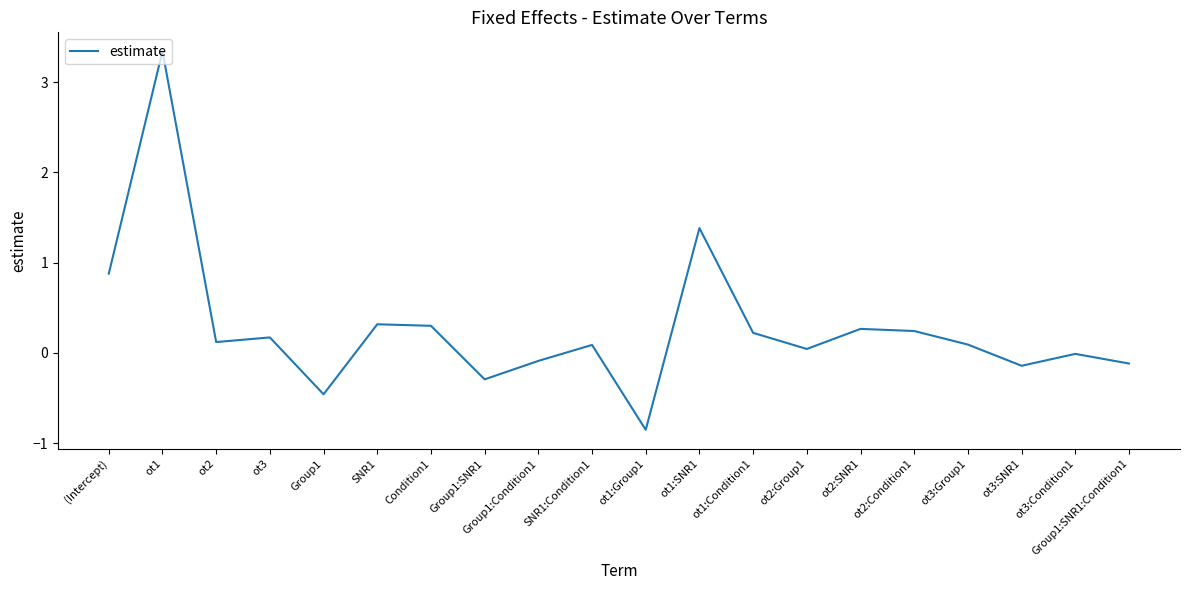

How many interior local peaks (higher than both neighbors) does the data have?

7